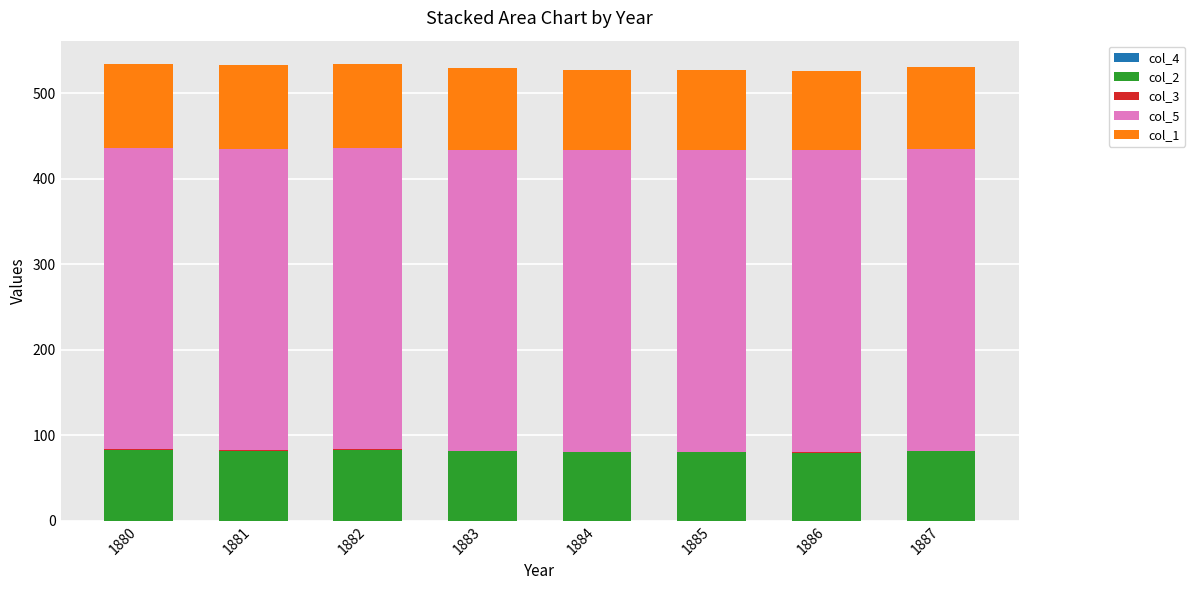

True or false: col_2 has a value of 54.0 at 1885.

False